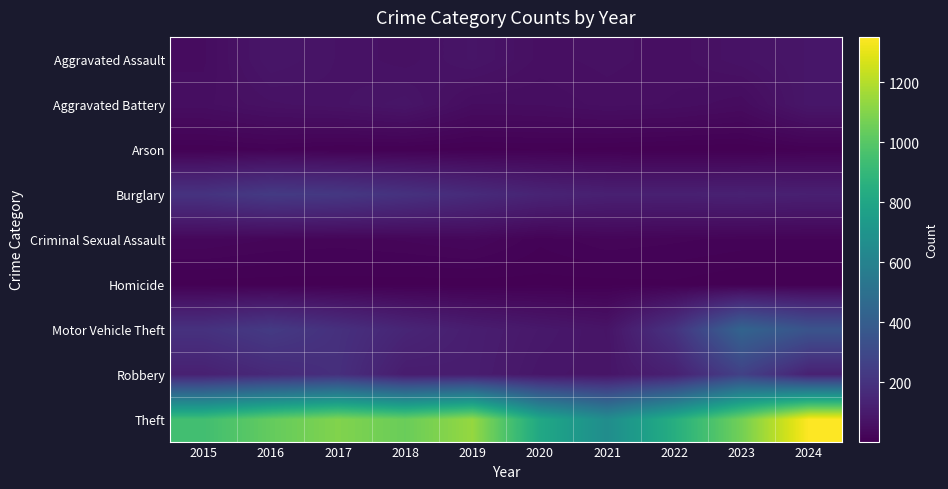

Which label corresponds to the largest value in the chart?

2024